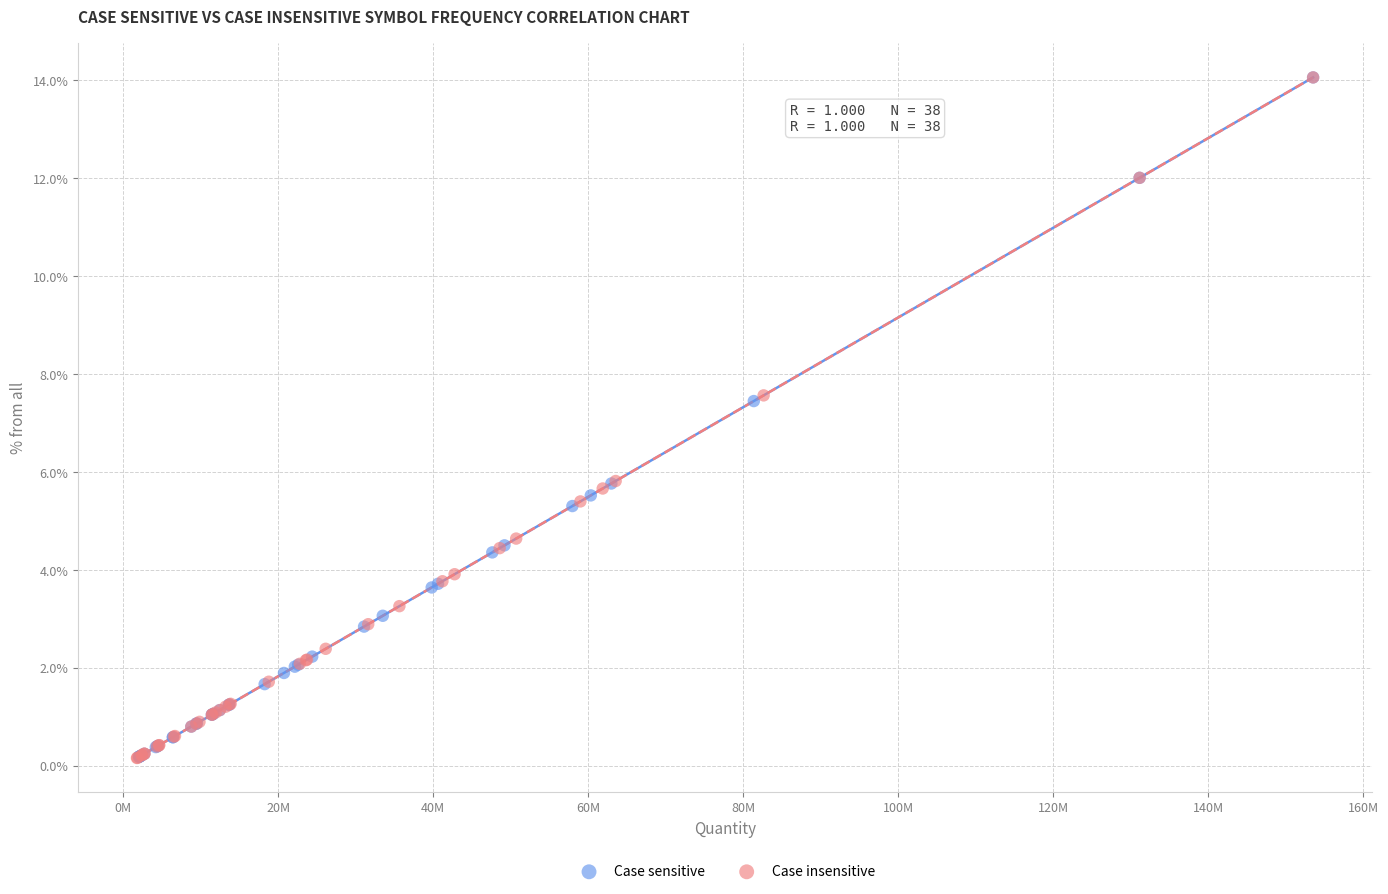

What are all the series names shown in the legend?

Case sensitive, Case insensitive